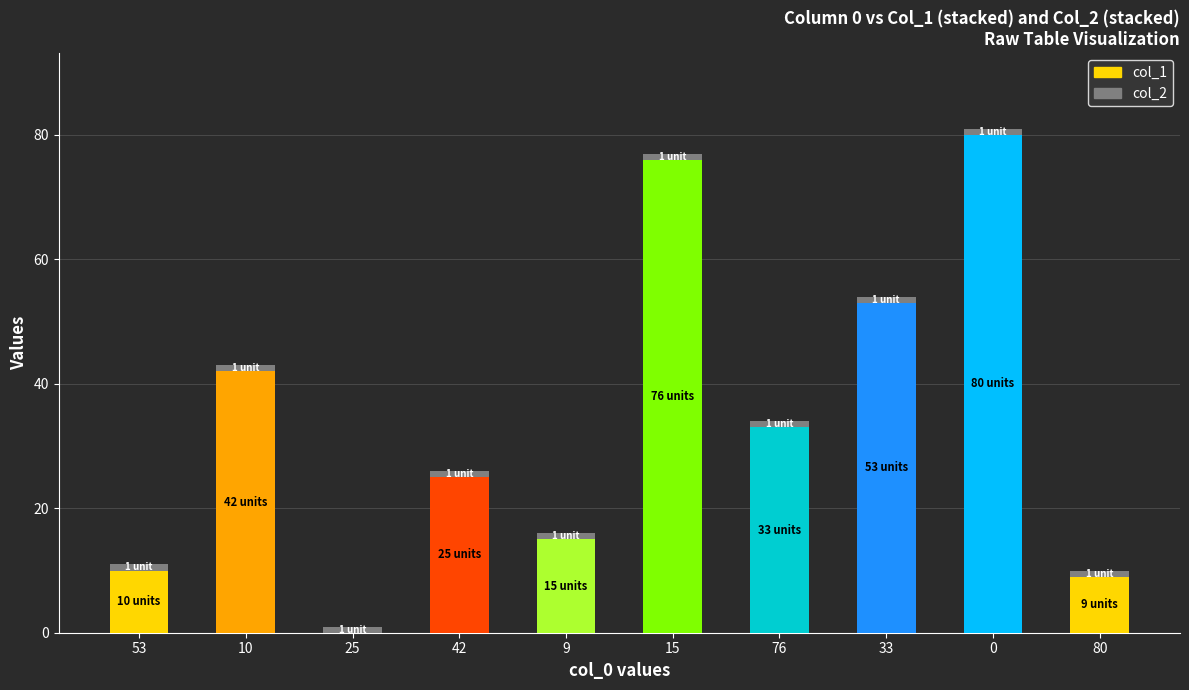

True or false: col_1 has a value of 23 at 10.

False